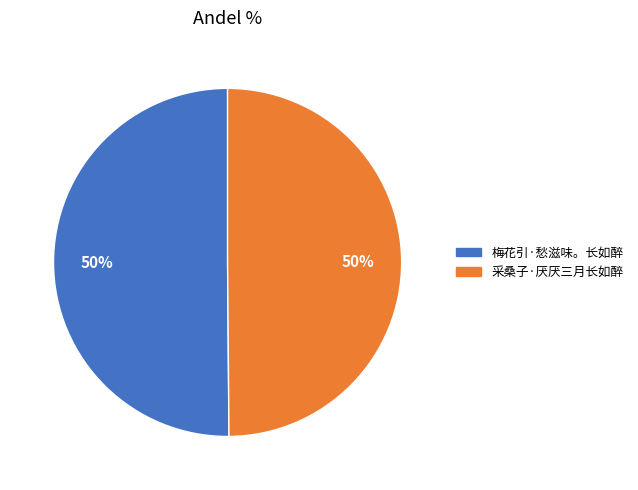

Combined, do 采桑子·厌厌三月长如醉 and 梅花引·愁滋味。长如醉 account for over 50%?

Yes